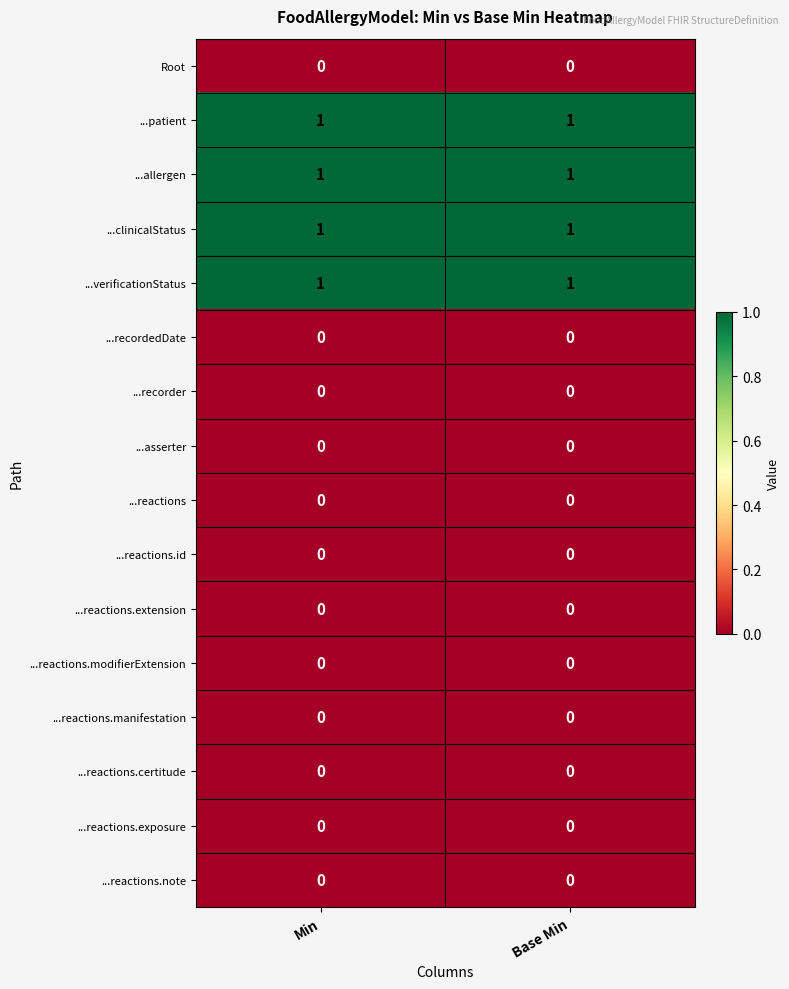

What is the difference between the highest and lowest values at Base Min?

1